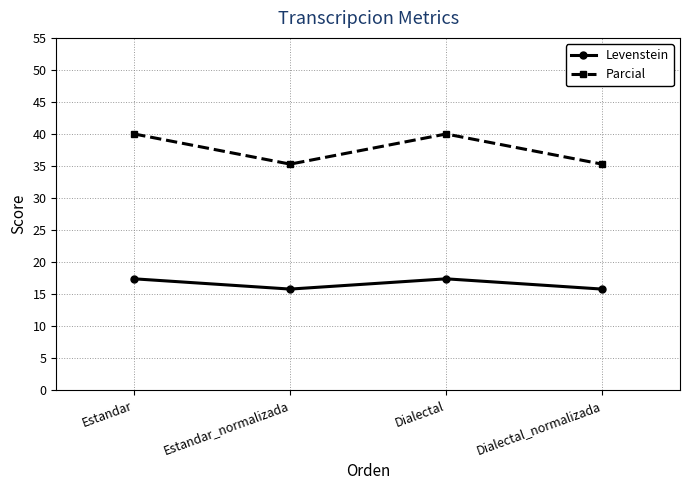

The value of Parcial at Estandar is 57.6. True or false?

False